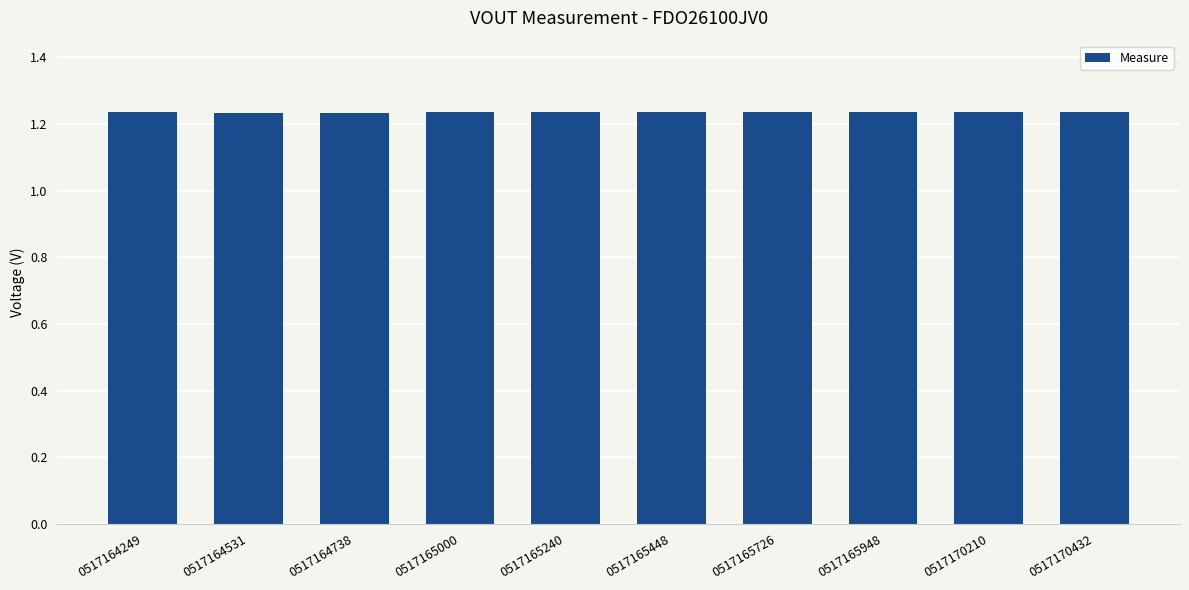

True or false: the data shows 1.6 at 0517165240.

False